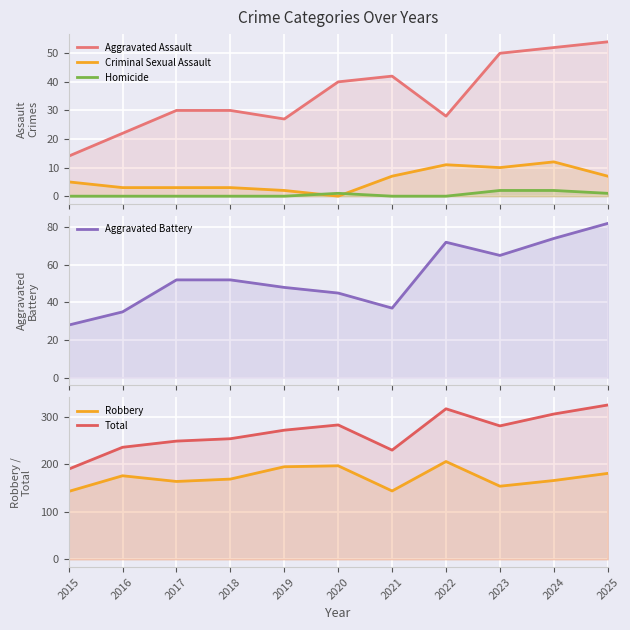

Reading right to left, extract all data points from this chart.

Aggravated Assault: 54	52	50	28	42	40	27	30	30	22	14
Criminal Sexual Assault: 7	12	10	11	7	0	2	3	3	3	5
Homicide: 1	2	2	0	0	1	0	0	0	0	0
Aggravated Battery: 82	74	65	72	37	45	48	52	52	35	28
Robbery: 181	166	154	206	144	197	195	169	164	176	143
Total: 325	306	281	317	230	283	272	254	249	236	190